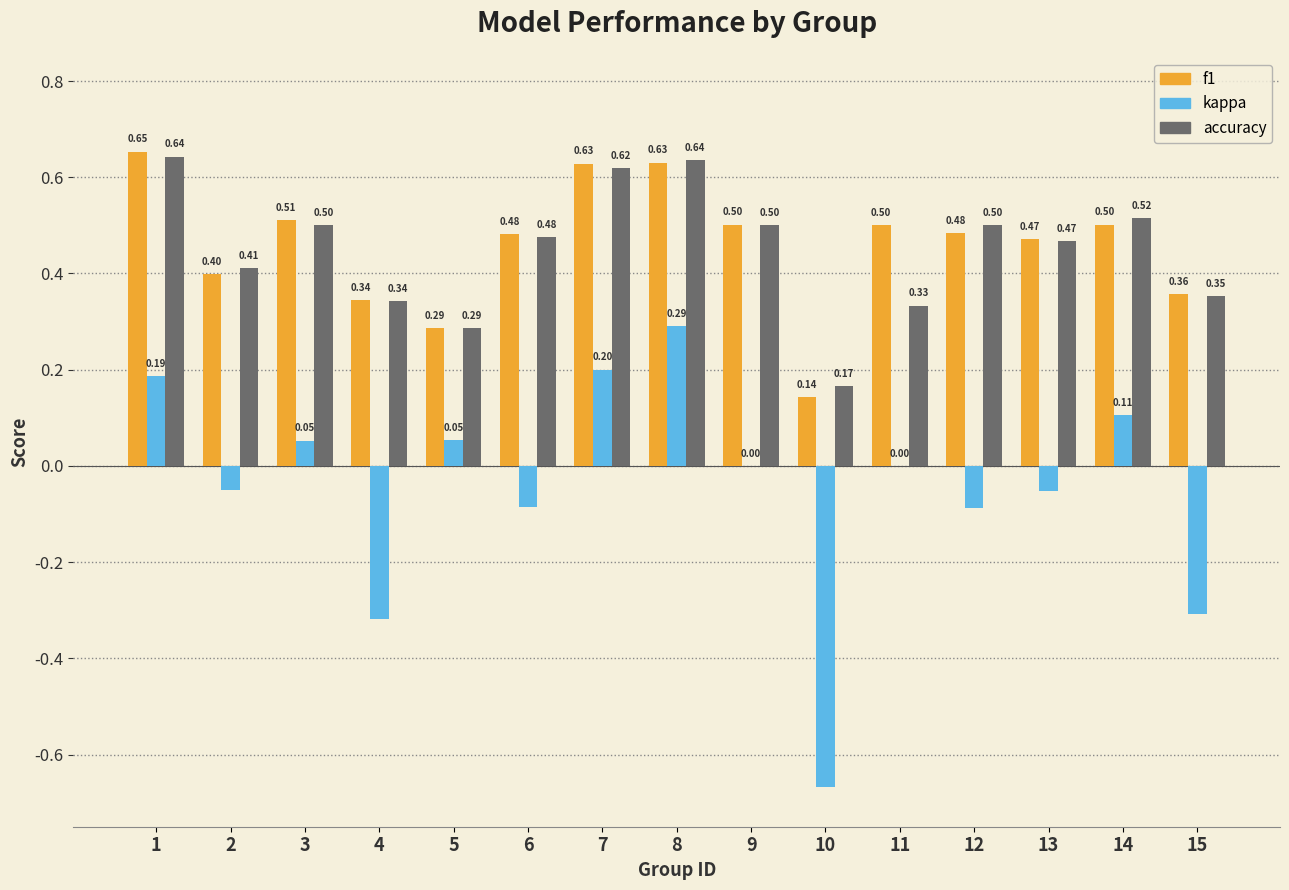

Which category has the highest value in the f1 series?

1